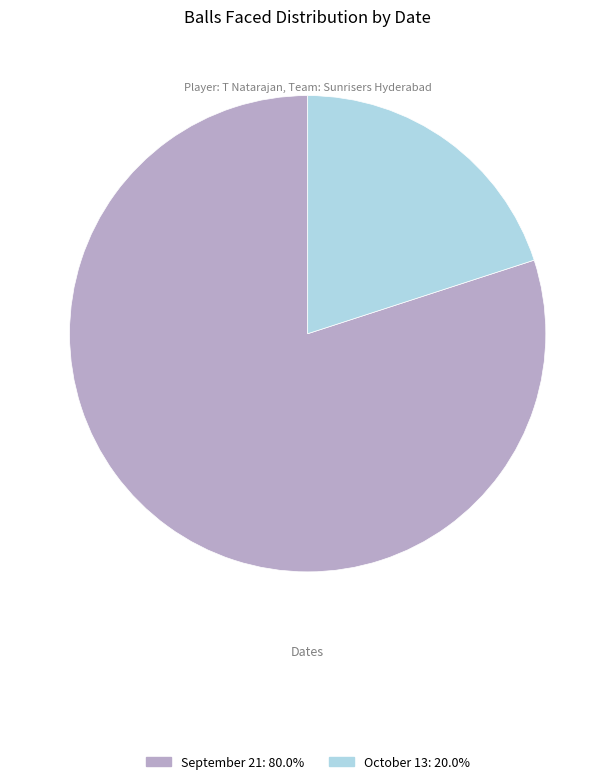

How many segments does this pie chart have?

2